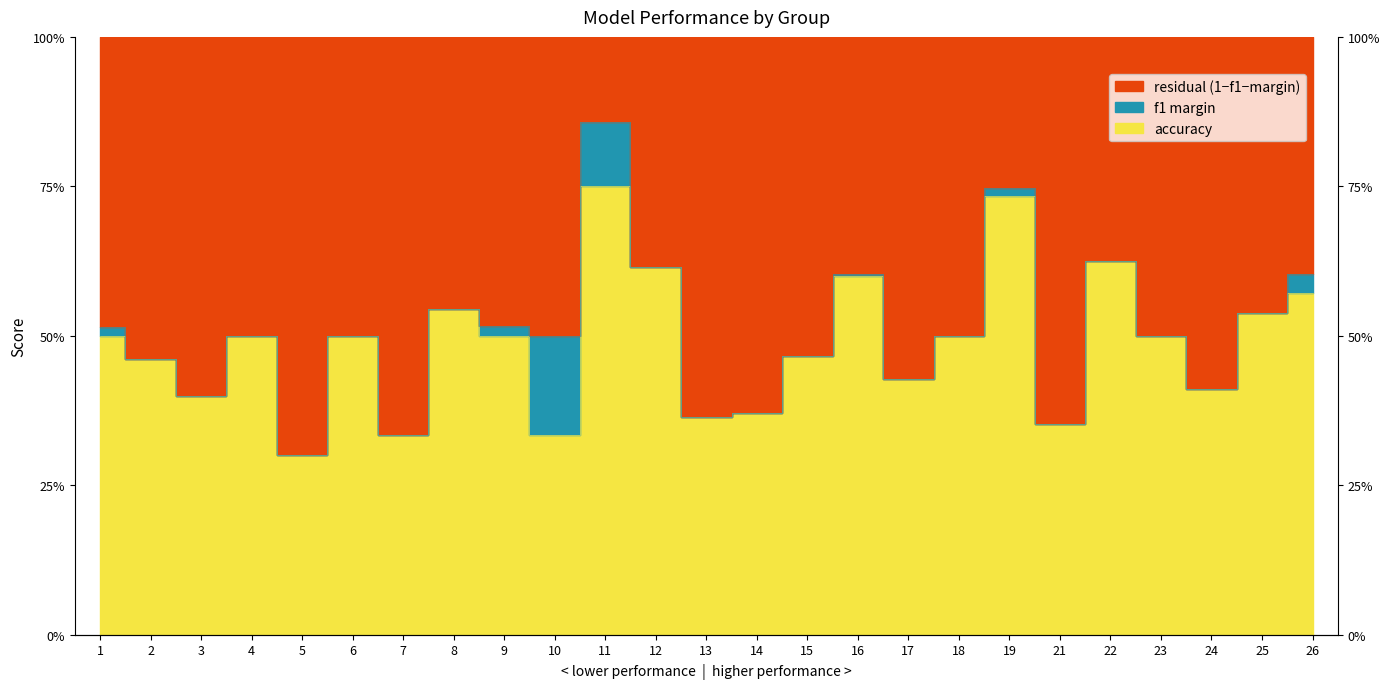

Between 7 and 25, which series saw the biggest shift?

f1